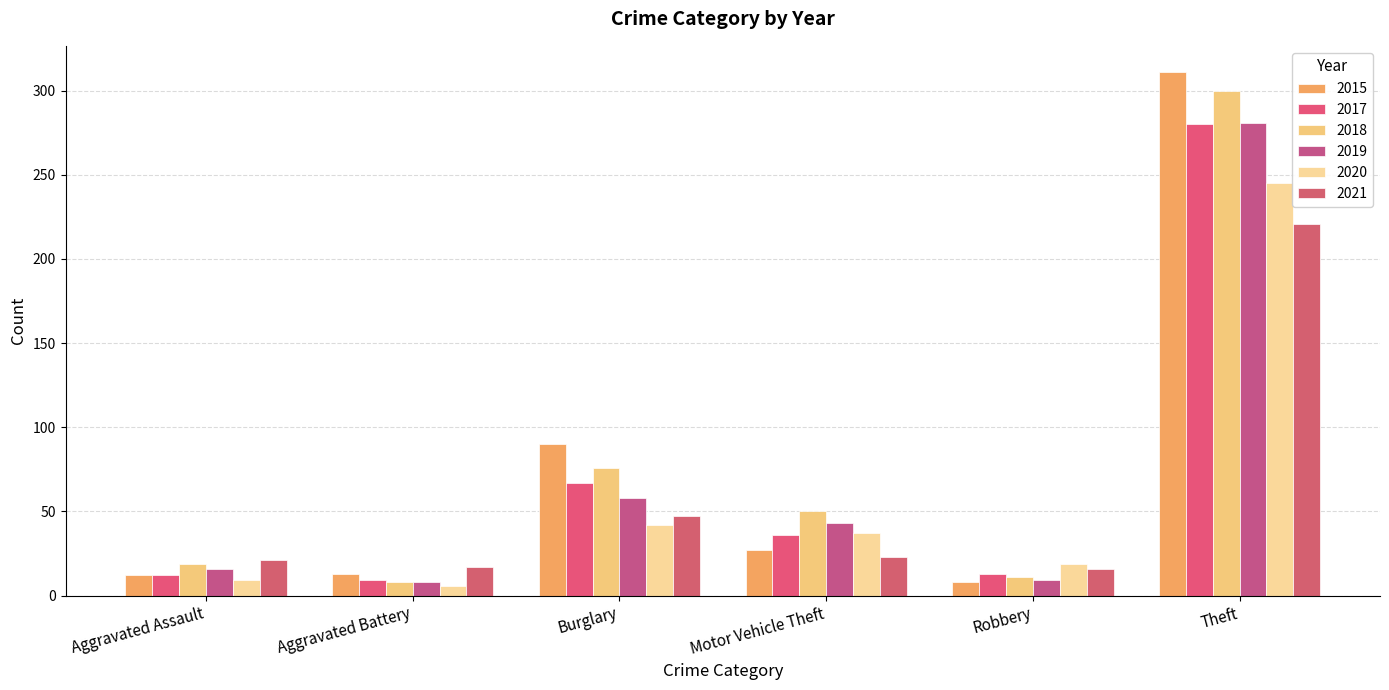

What is the difference between the highest and lowest values at Aggravated Battery?

11